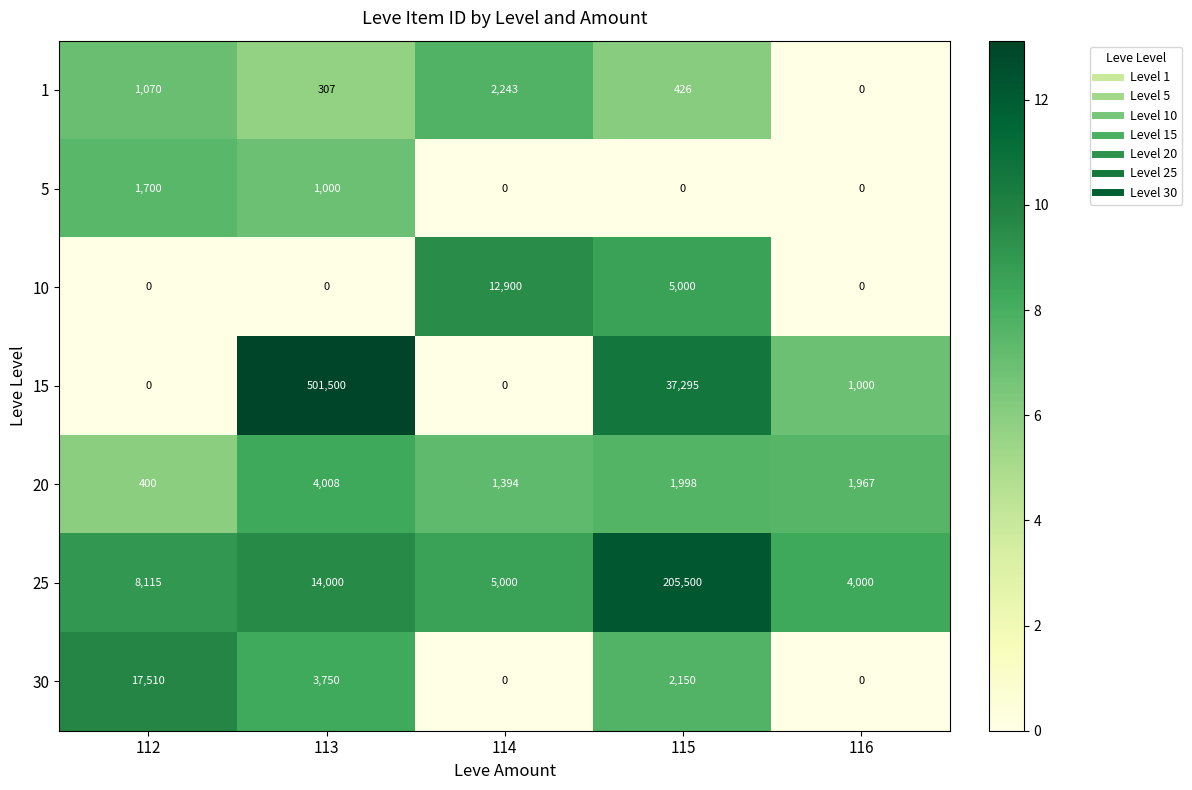

Rank the series at 113 from highest to lowest value.

15, 25, 20, 30, 5, 1, 10